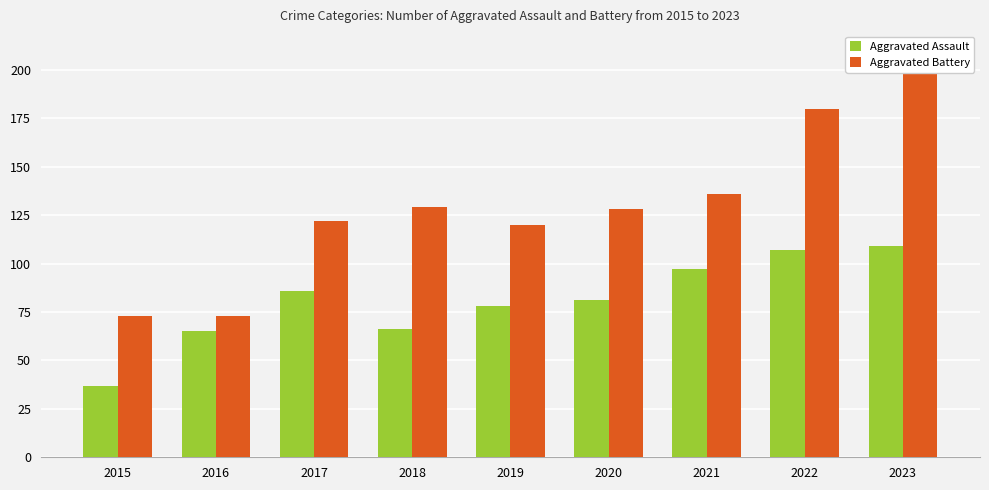

Which has a higher value, 2020 or 2017?

2017